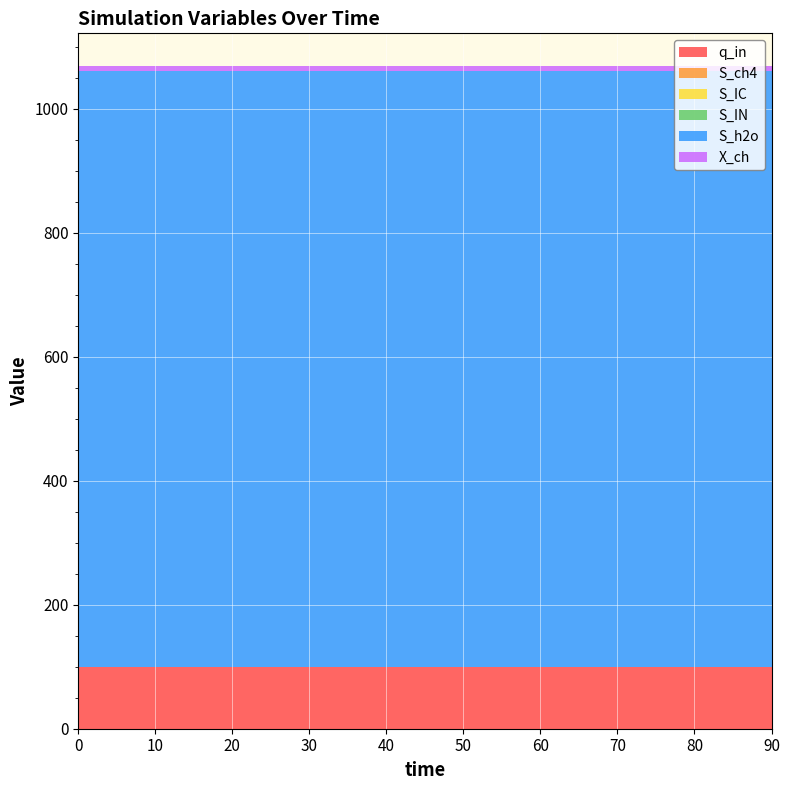

Reading left to right, list all the values displayed in this chart.

q_in: 100.0	100.0	100.0	100.0	100.0	100.0	100.0	100.0	100.0	100.0
S_ch4: 0.0	0.0	0.0	0.0	0.0	0.0	0.0	0.0	0.0	0.0
S_IC: 0.0	0.0	0.0	0.0	0.0	0.0	0.0	0.0	0.0	0.0
S_IN: 0.0	0.0	0.0	0.0	0.0	0.0	0.0	0.0	0.0	0.0
S_h2o: 960.5	960.5	960.5	960.5	960.5	960.5	960.5	960.5	960.5	960.5
X_ch: 7.6	7.6	7.6	7.6	7.6	7.6	7.6	7.6	7.6	7.6